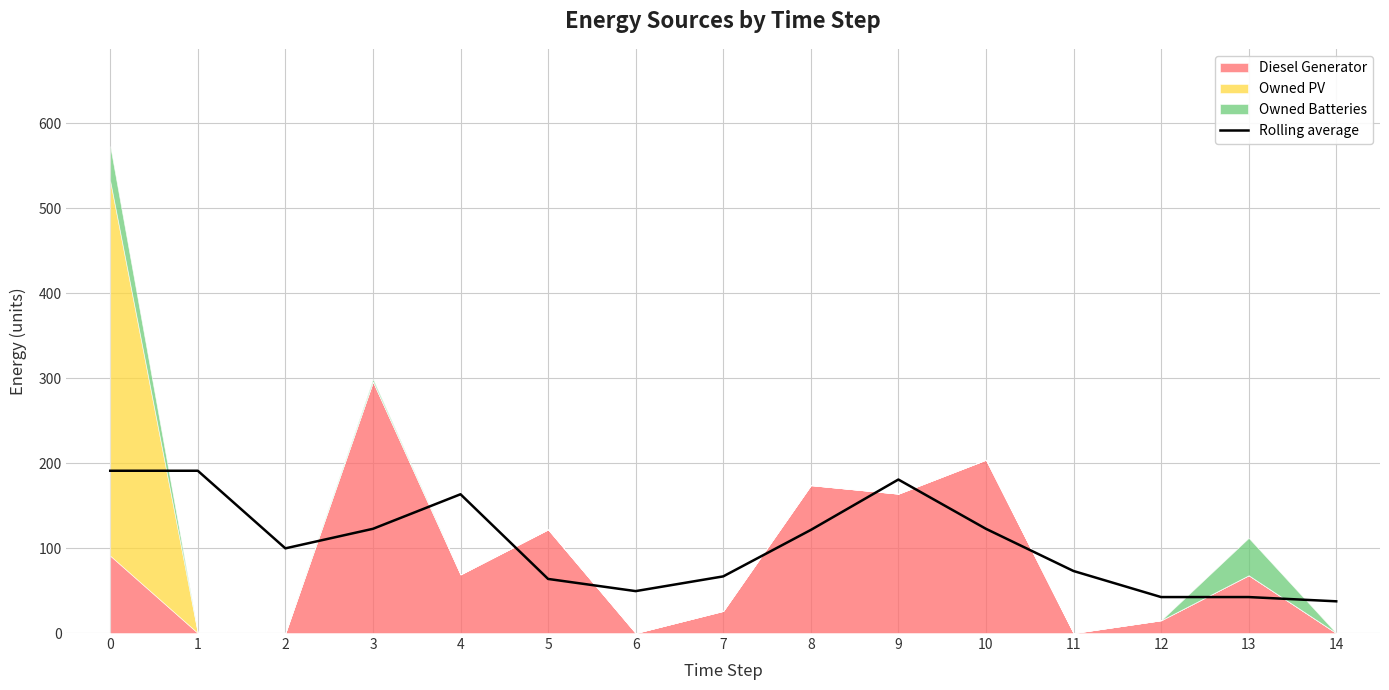

The Rolling average series shows 128.6 at 0. True or false?

False